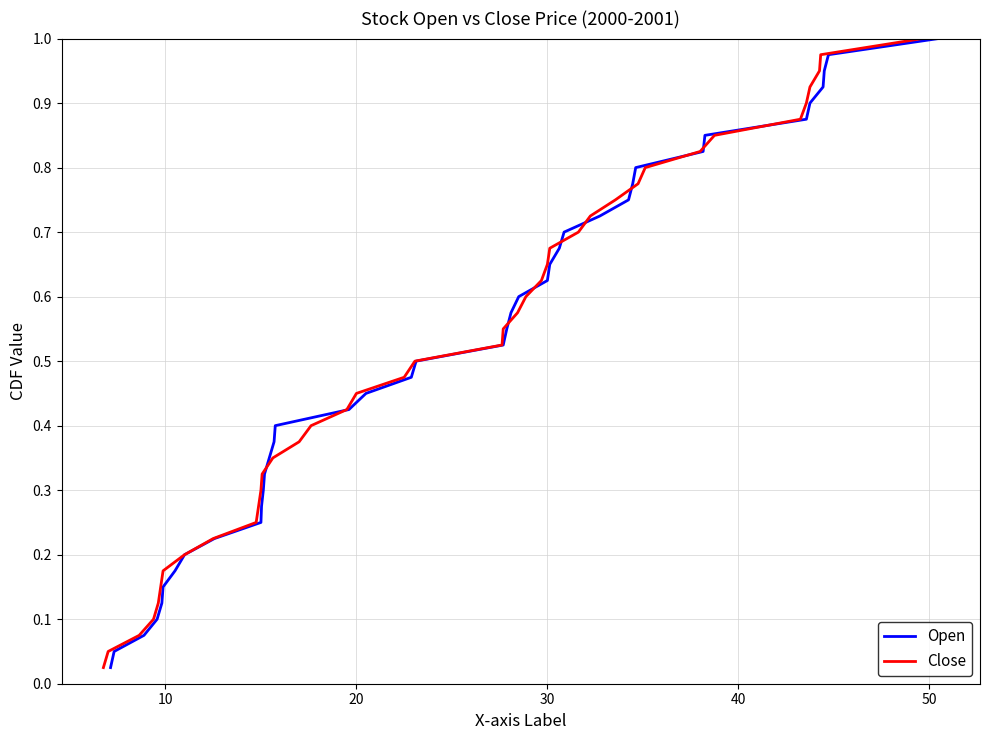

The Open series shows 0.9 at 30. True or false?

False